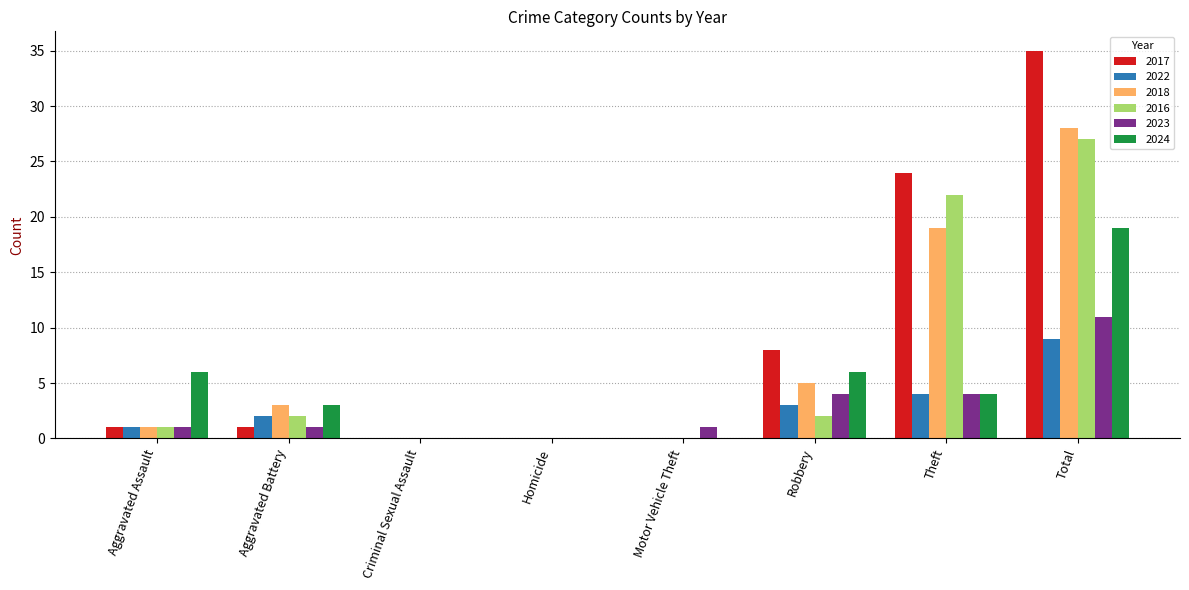

True or false: 2023 has a value of 7 at Total.

False